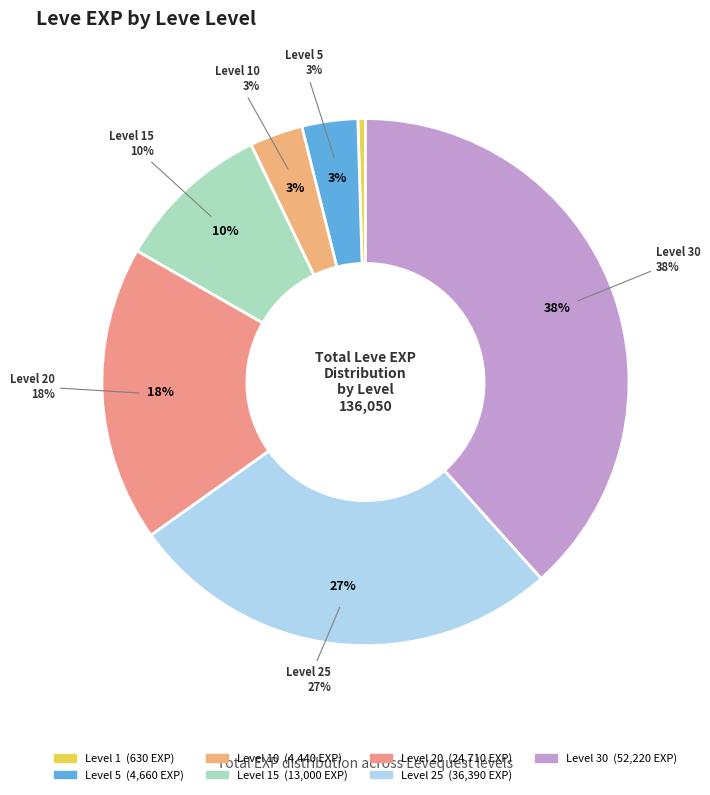

To the nearest percent, what percentage of the pie is 15?

10%